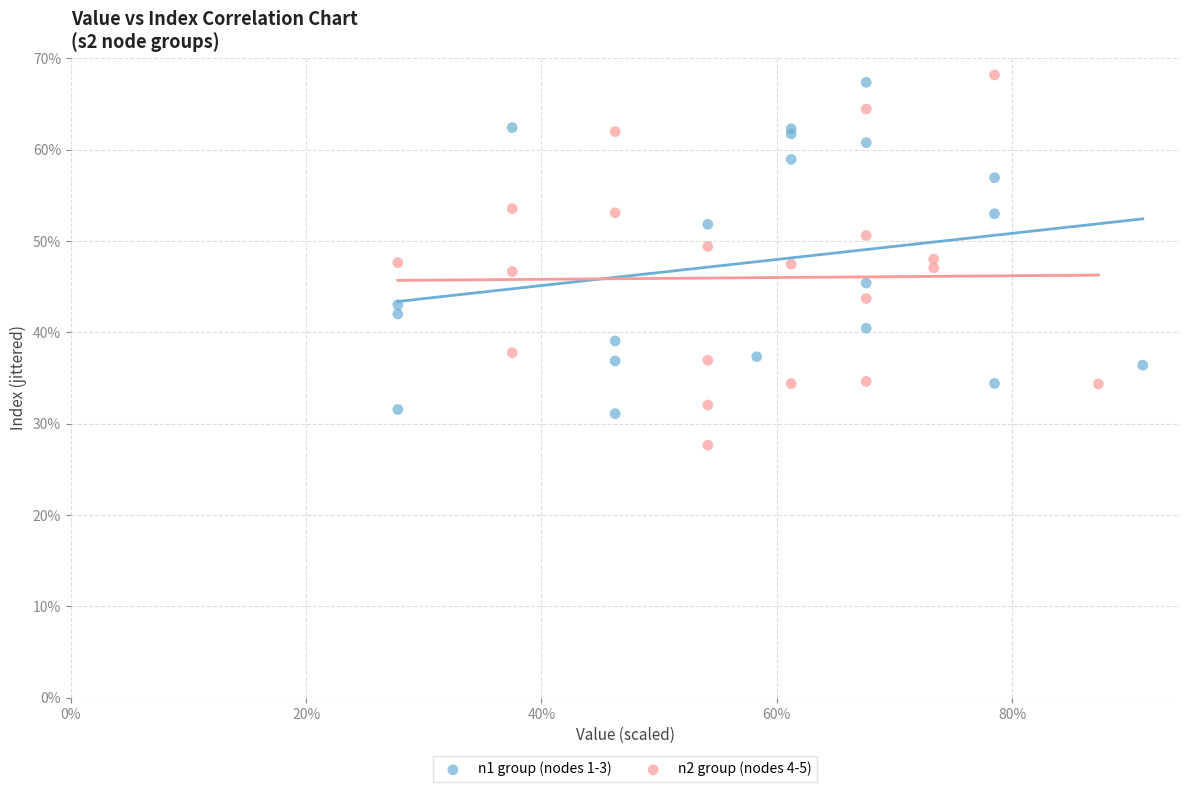

Which series reaches the maximum Y coordinate?

n2 group (nodes 4-5)